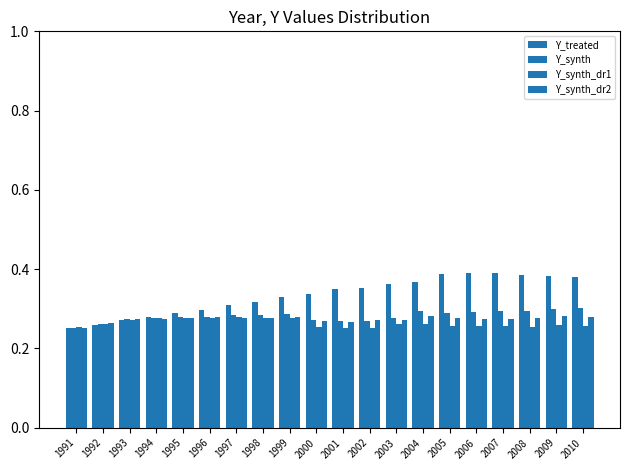

Which series has the widest spread of values?

Y_treated